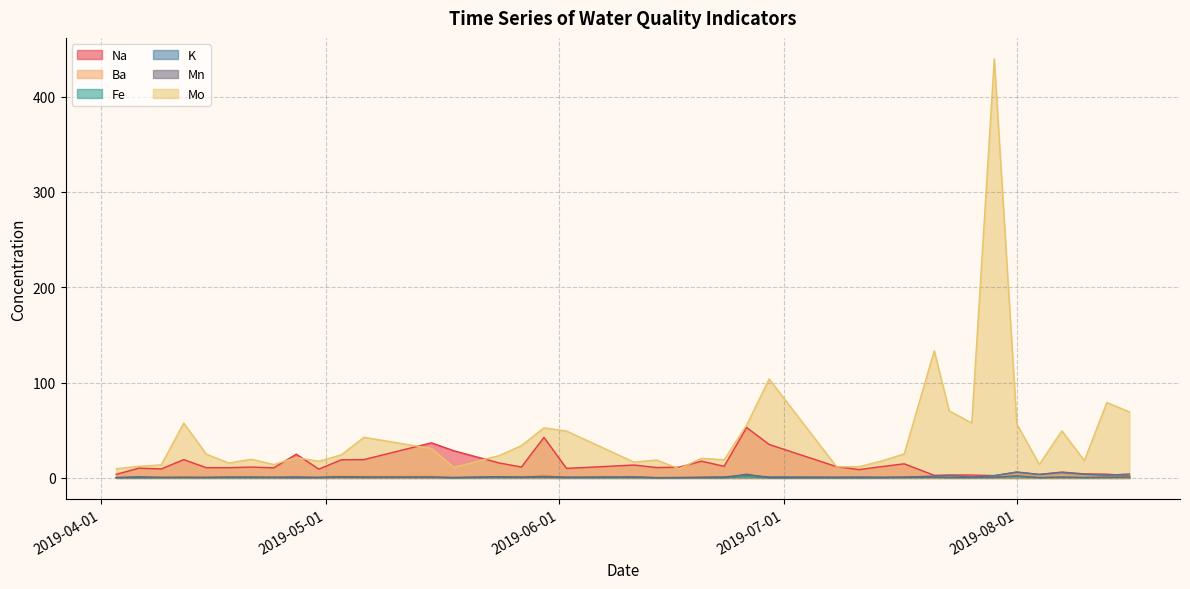

Does the chart display data point markers on the line(s)?

No